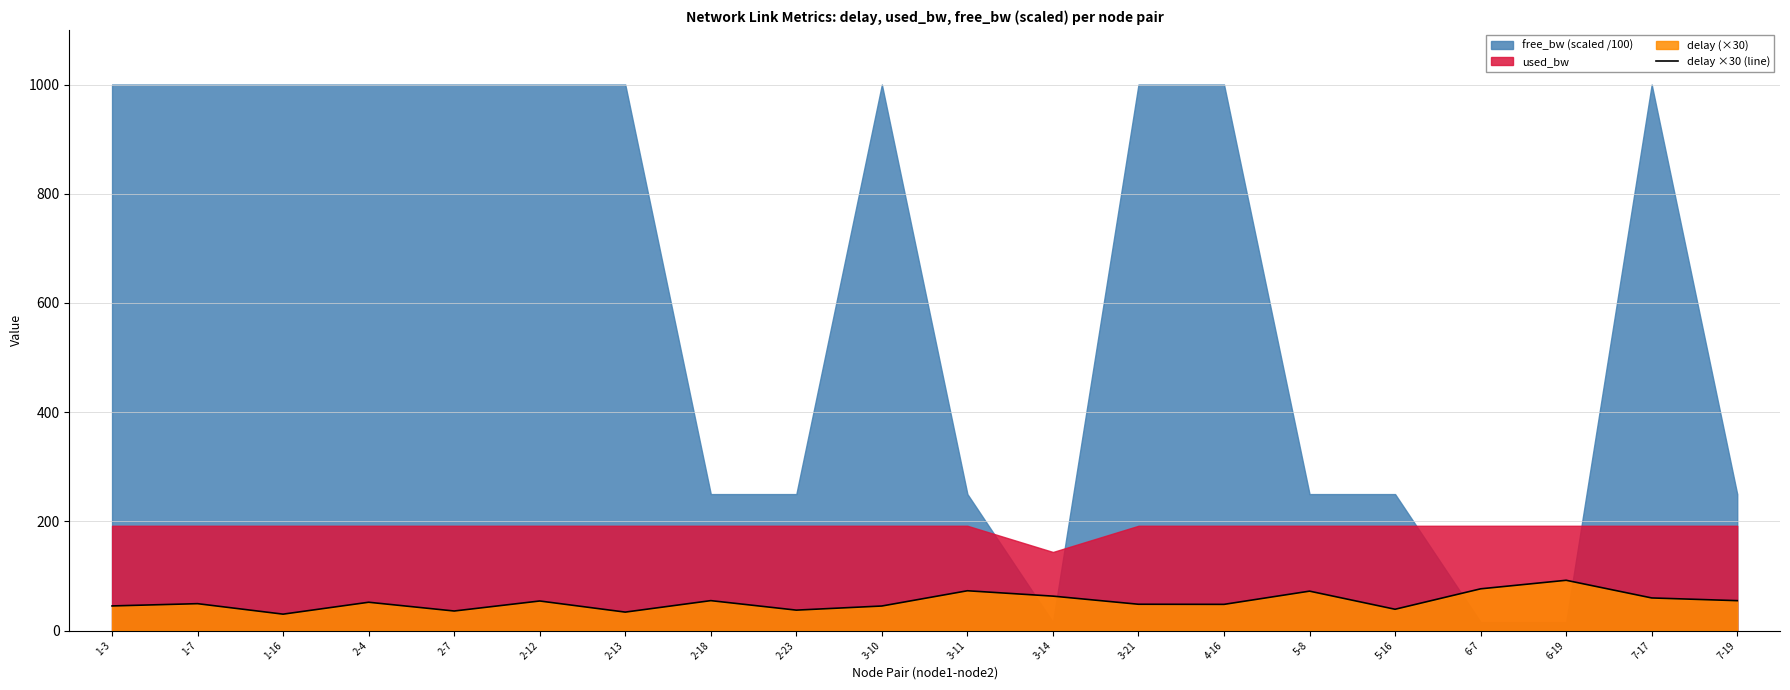

How many interior local valleys (lower than both neighbors) does the data have?

6